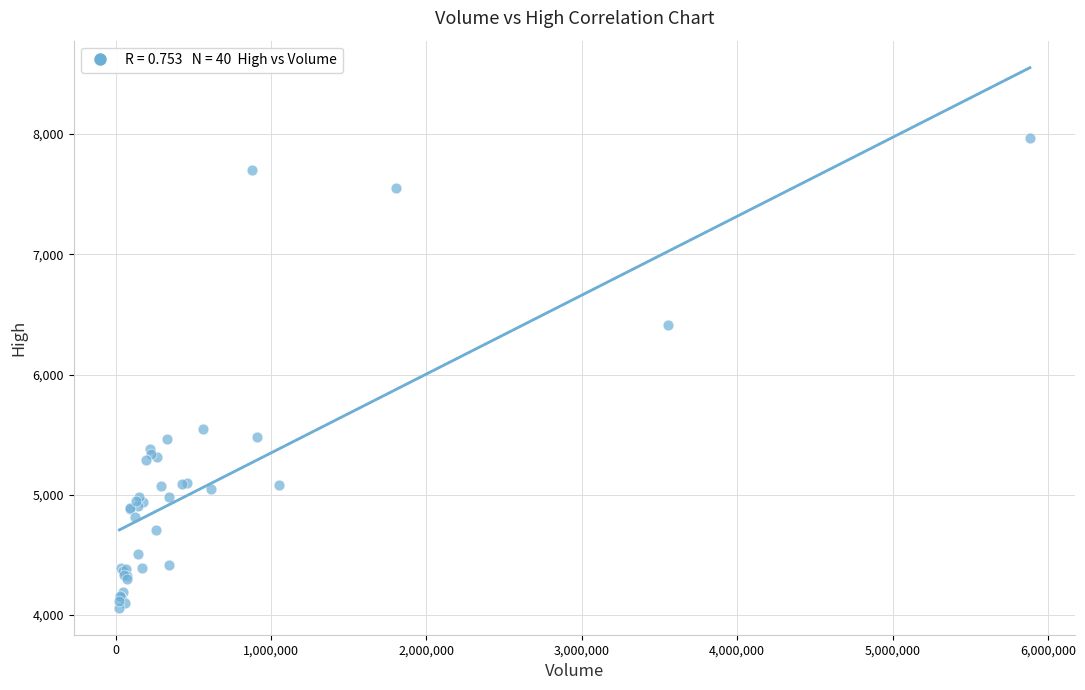

What Y value in the scatter plot is closest to 6015?

6410